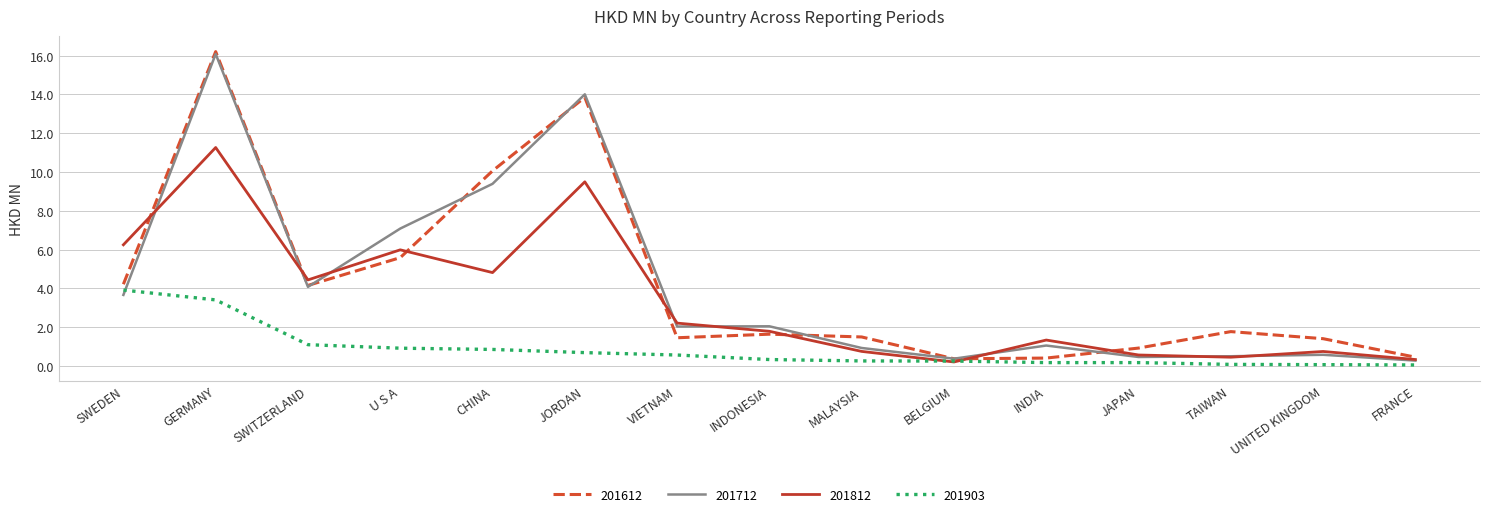

The 201712 series shows 9.4 at CHINA. True or false?

True